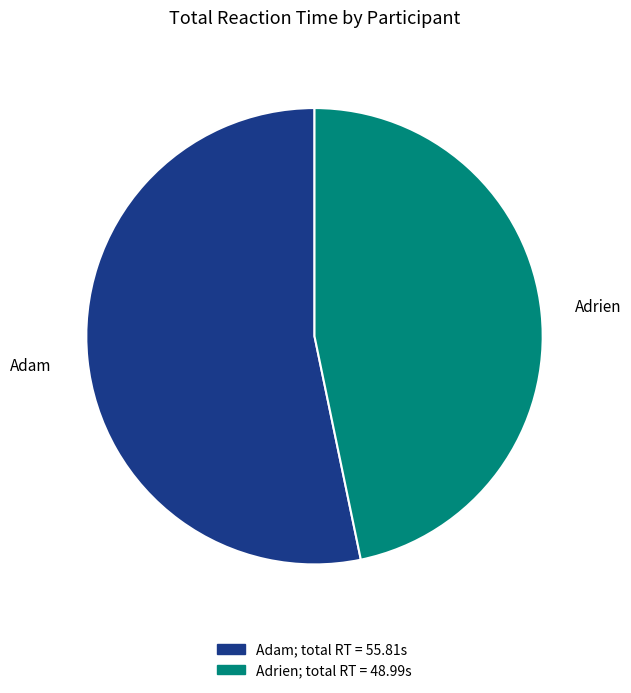

Do Adrien and Adam together represent more than half of the pie?

Yes